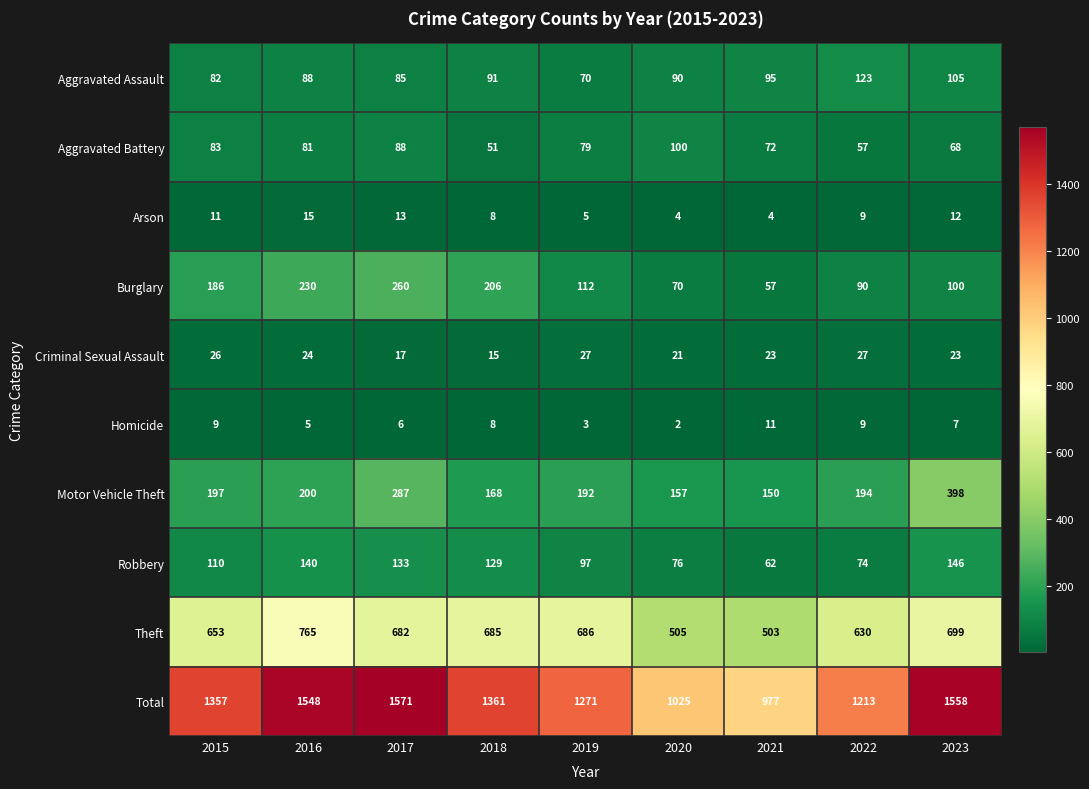

At which label is Theft closest to 634?

2022